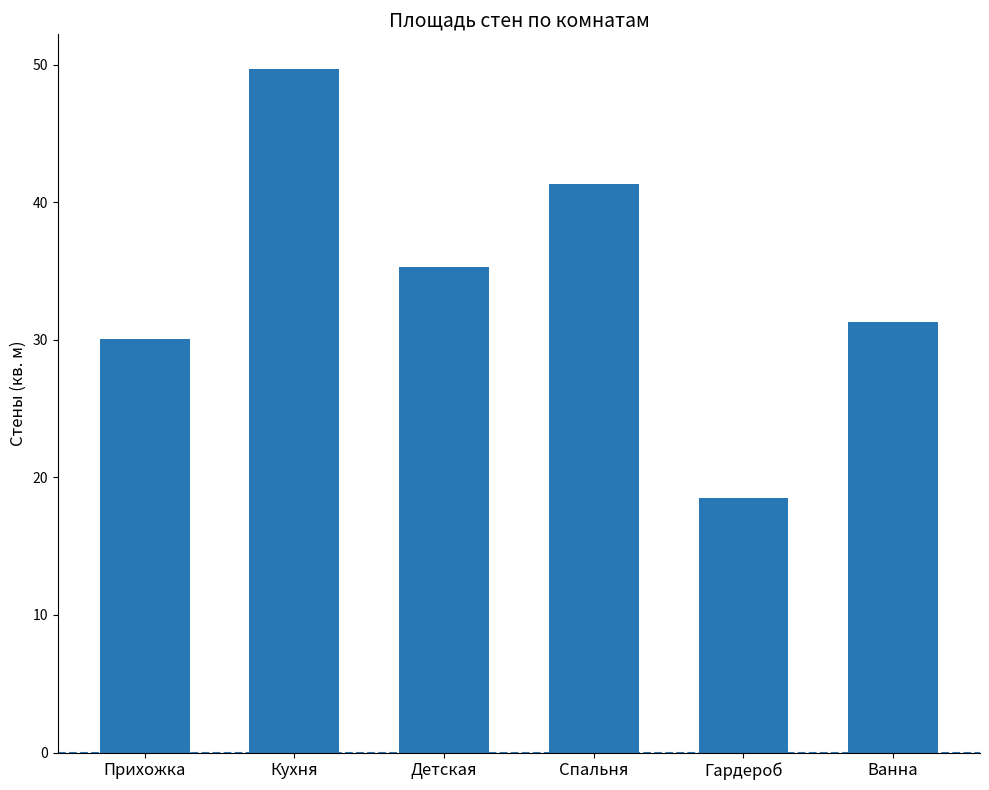

Reading left to right, list all the values displayed in this chart.

Прихожка=30.1	Кухня=49.7	Детская=35.3	Спальня=41.3	Гардероб=18.5	Ванна=31.3